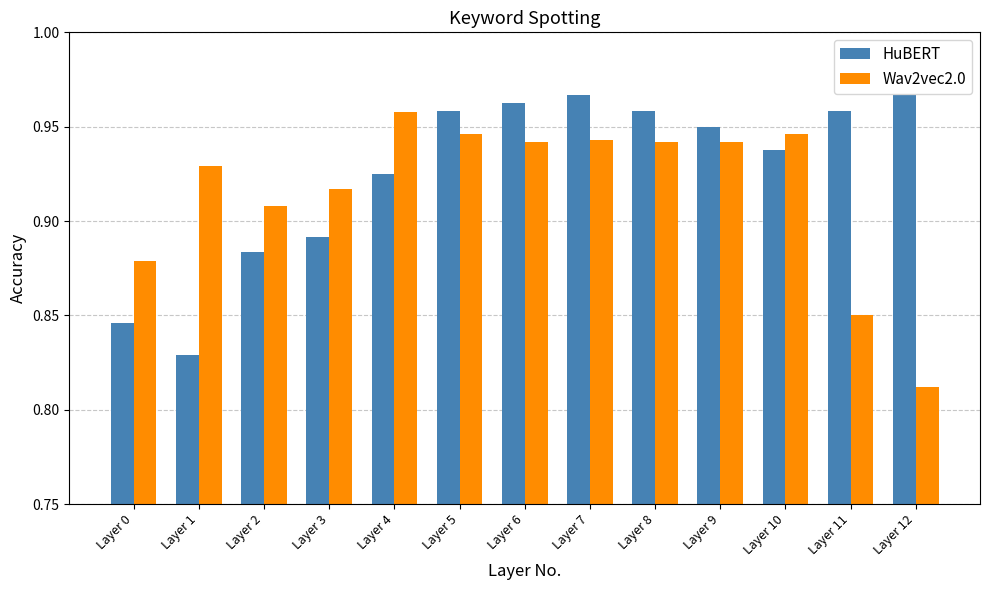

At how many categories does at least one series exceed 0?

13